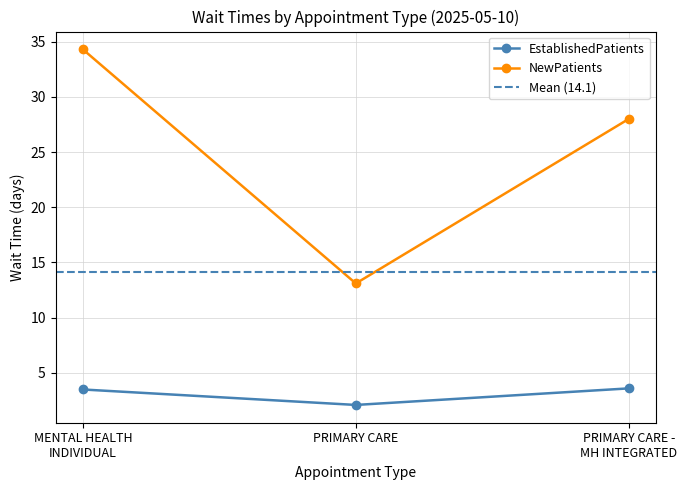

What is the difference between the EstablishedPatients values at PRIMARY CARE - MH INTEGRATED and PRIMARY CARE?

1.5